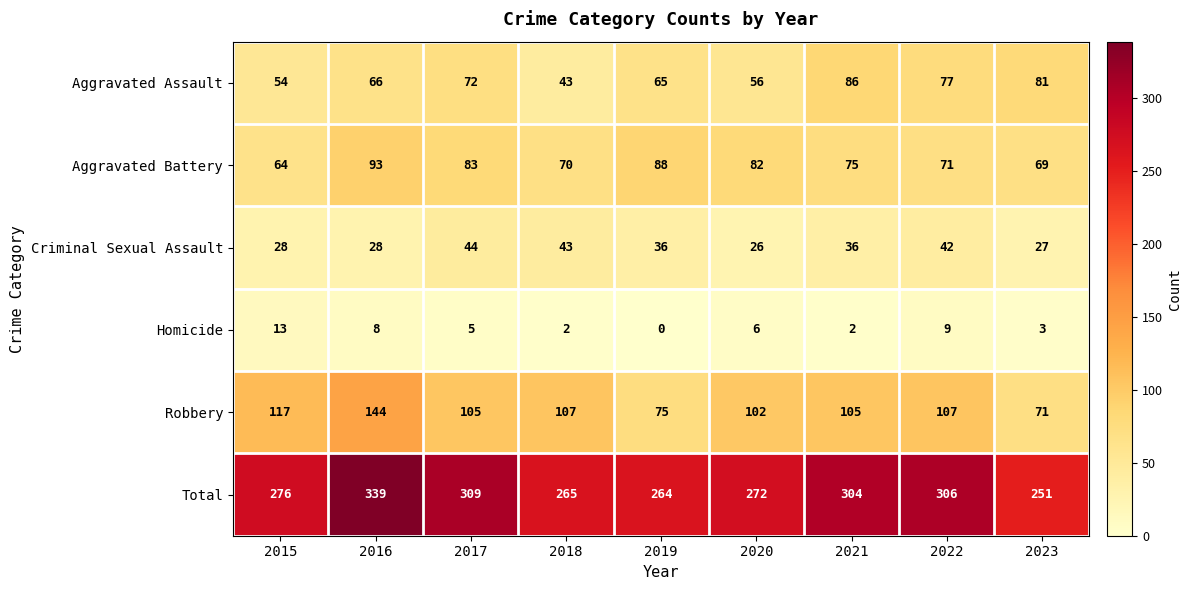

Rank the series by their maximum value, from lowest to highest.

Homicide, Criminal Sexual Assault, Aggravated Assault, Aggravated Battery, Robbery, Total